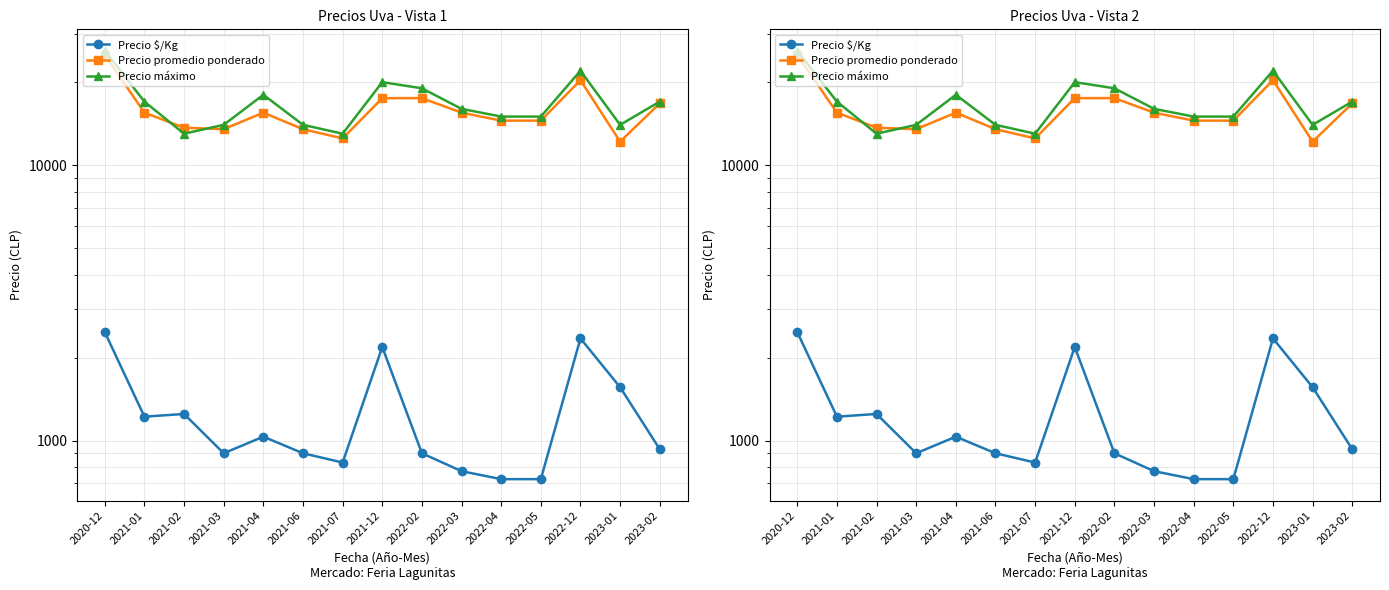

True or false: Precio máximo and Precio $/Kg intersect in this chart.

False